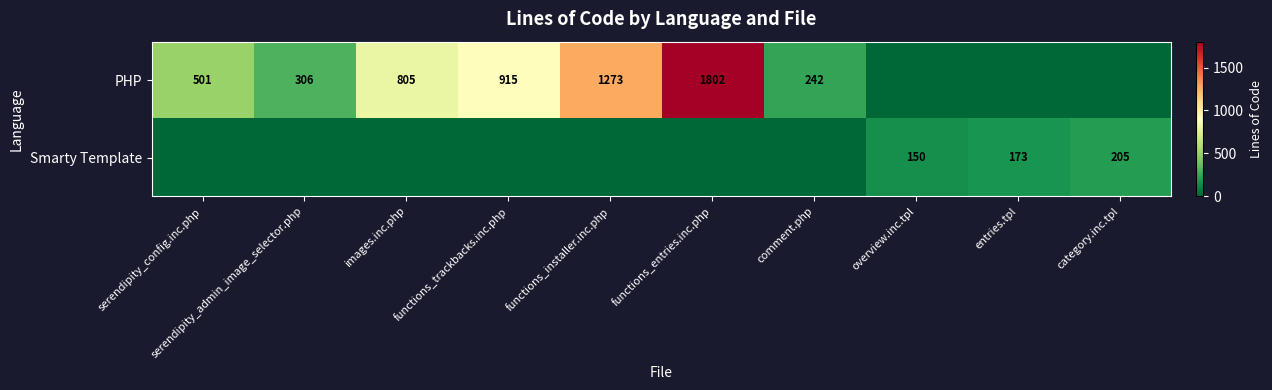

Is the value of Smarty Template at overview.inc.tpl greater than the value of PHP at serendipity_admin_image_selector.php?

No